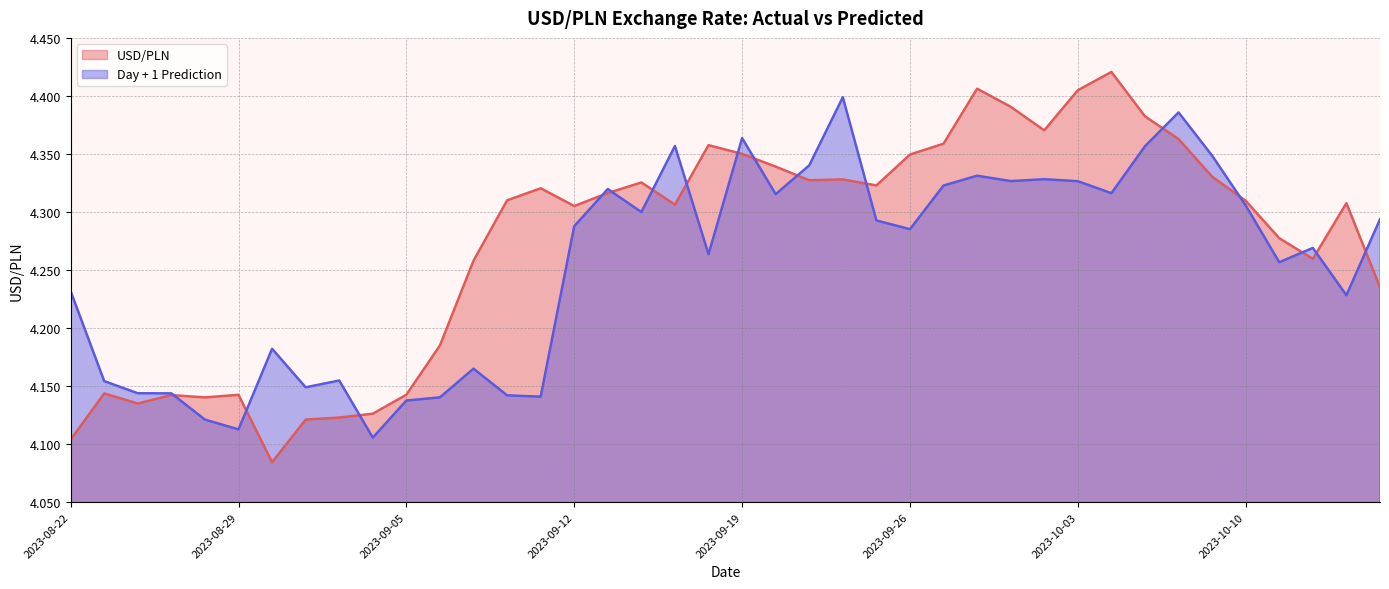

At which category does Day + 1 Prediction reach its first local valley?

2023-08-29